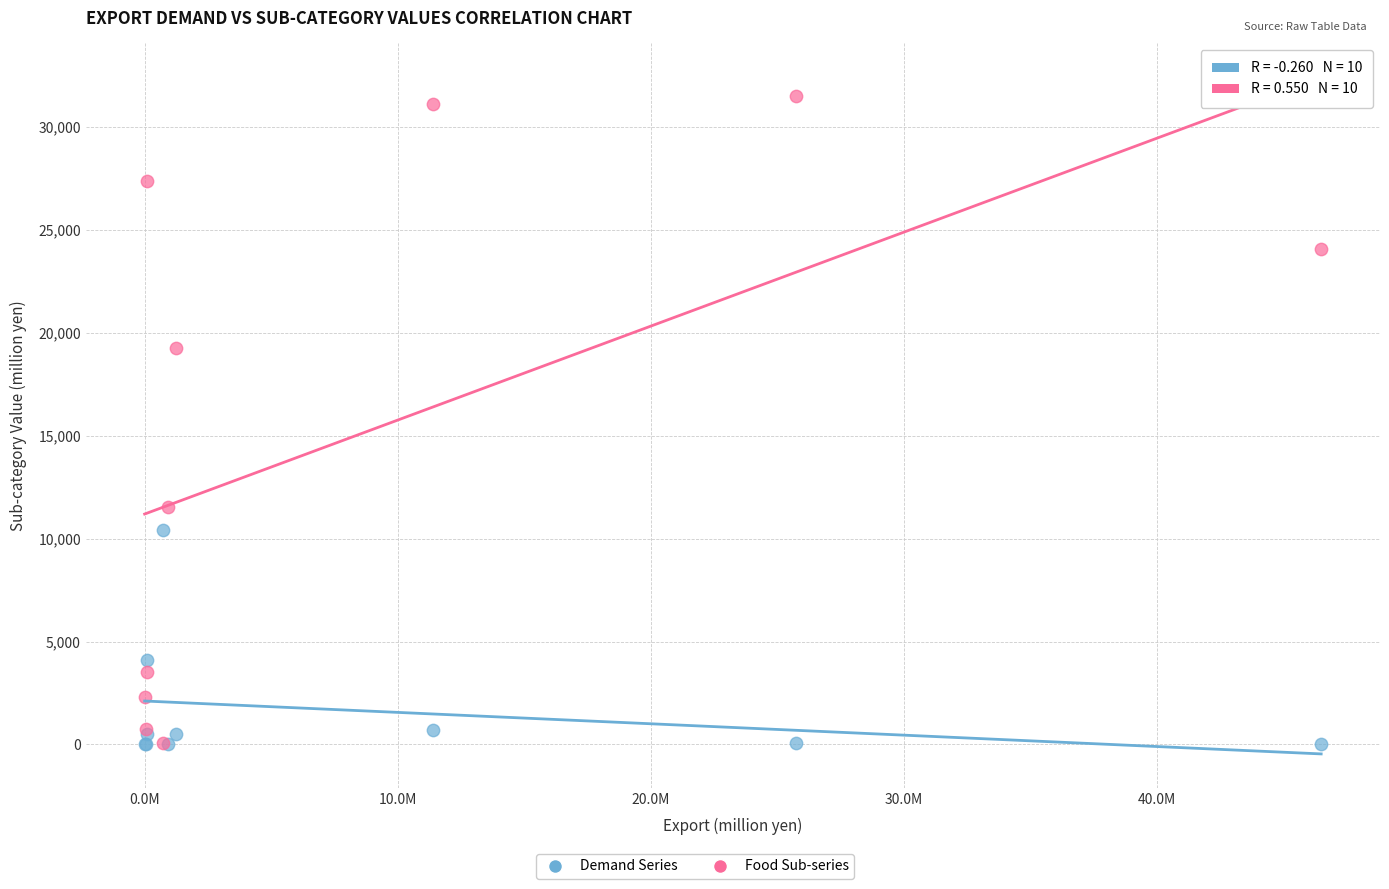

In the Food Sub-series series, what Y value is closest to 15794?

19280